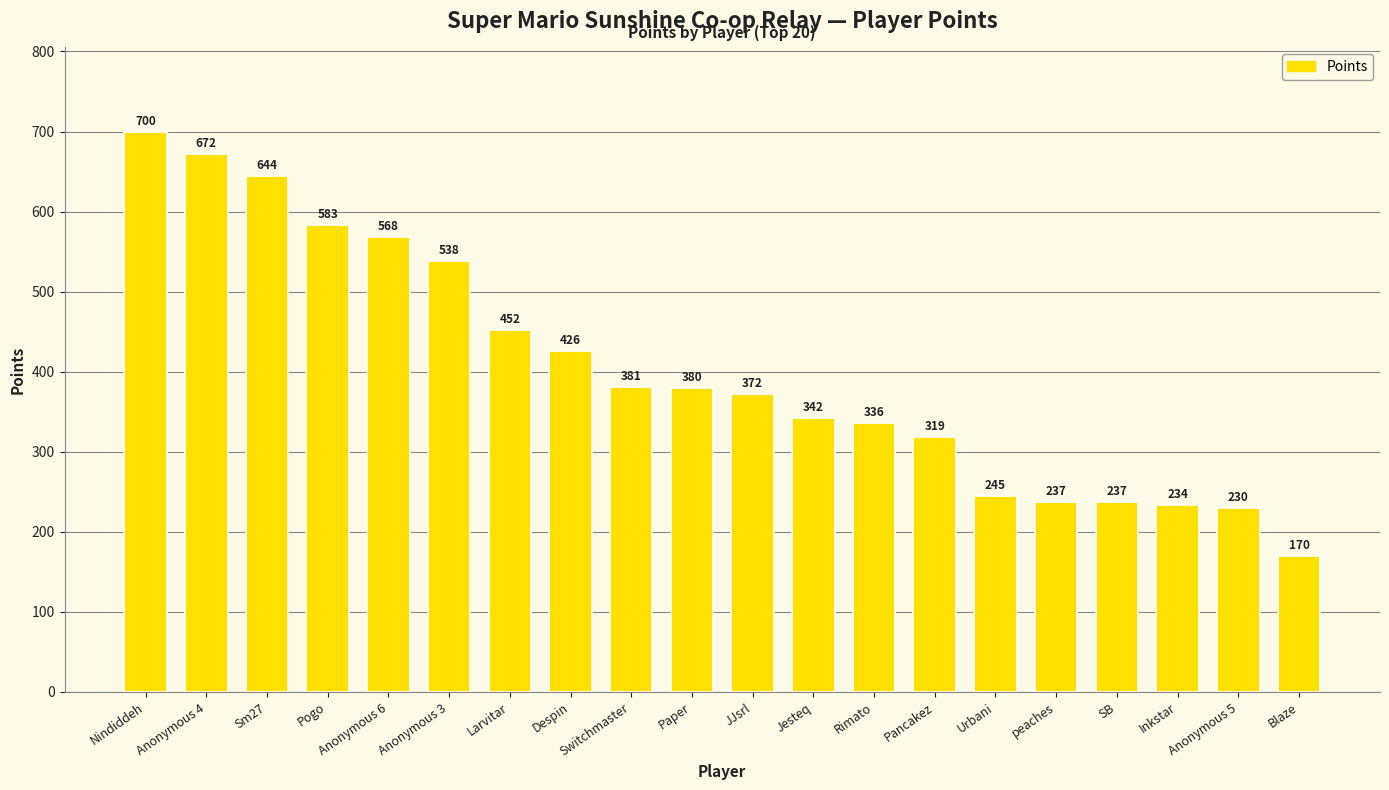

What is the ratio of the value at Pancakez to the value at Larvitar?

0.7